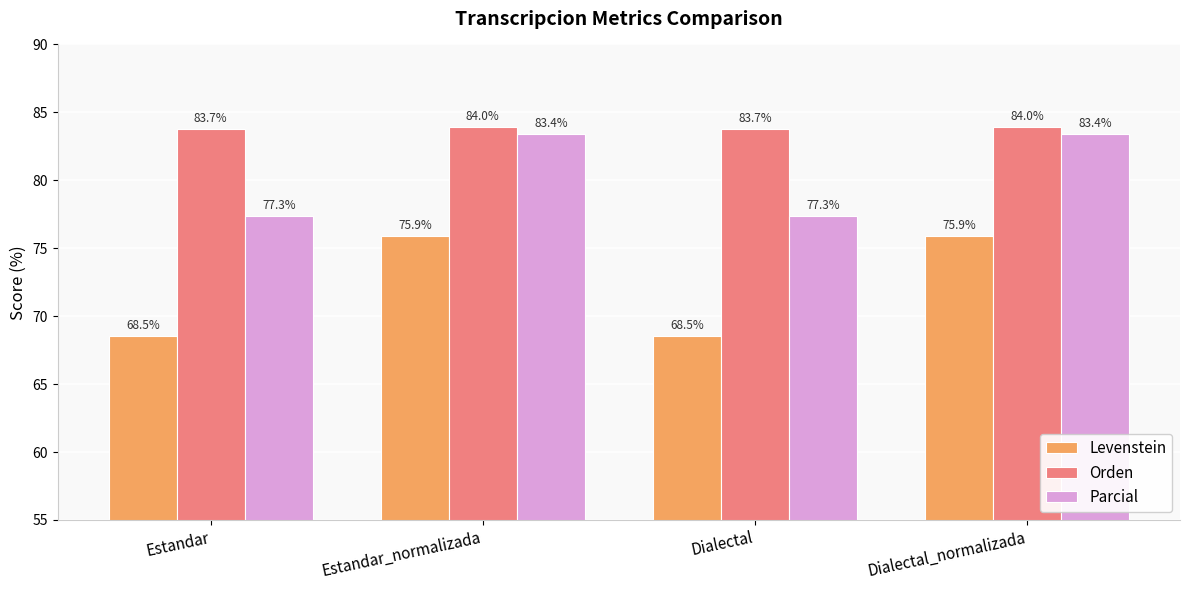

Rank the series by their average value, from highest to lowest.

Orden, Parcial, Levenstein